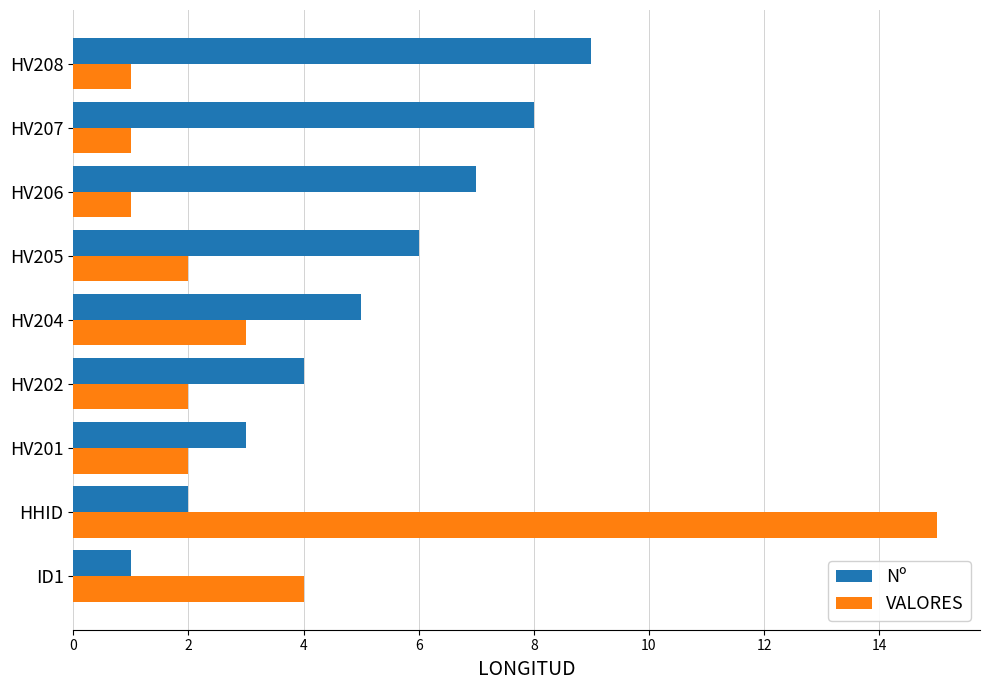

The value of VALORES at HHID is 6. True or false?

False